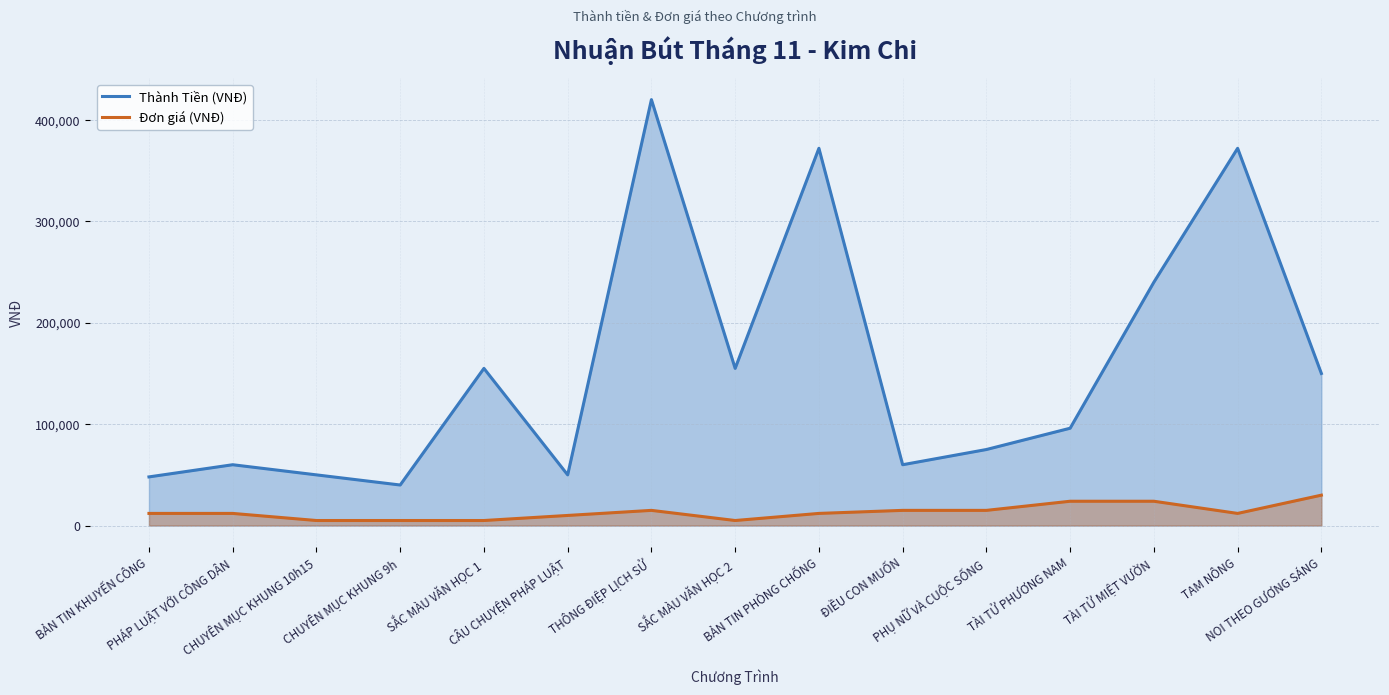

Which category has the highest value across all series?

THÔNG ĐIỆP LỊCH SỬ